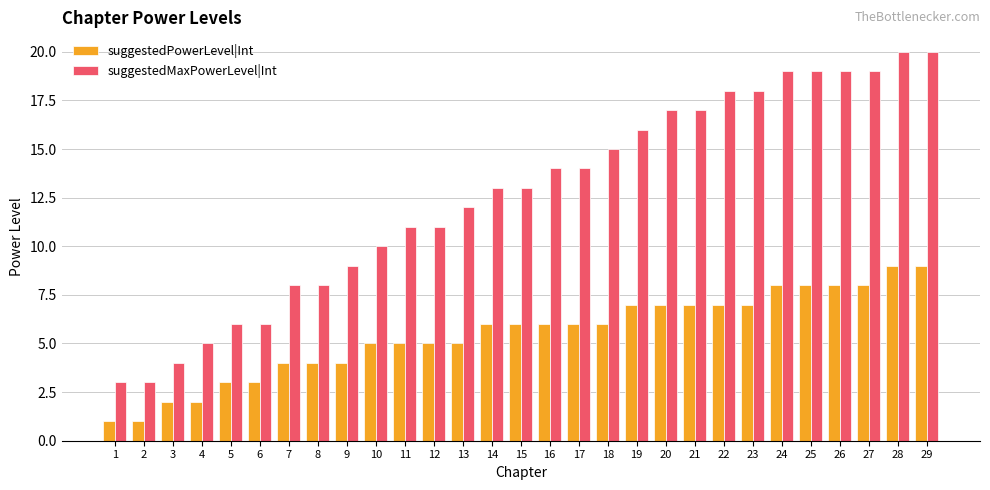

The suggestedMaxPowerLevel|Int series shows 19 at 26. True or false?

True